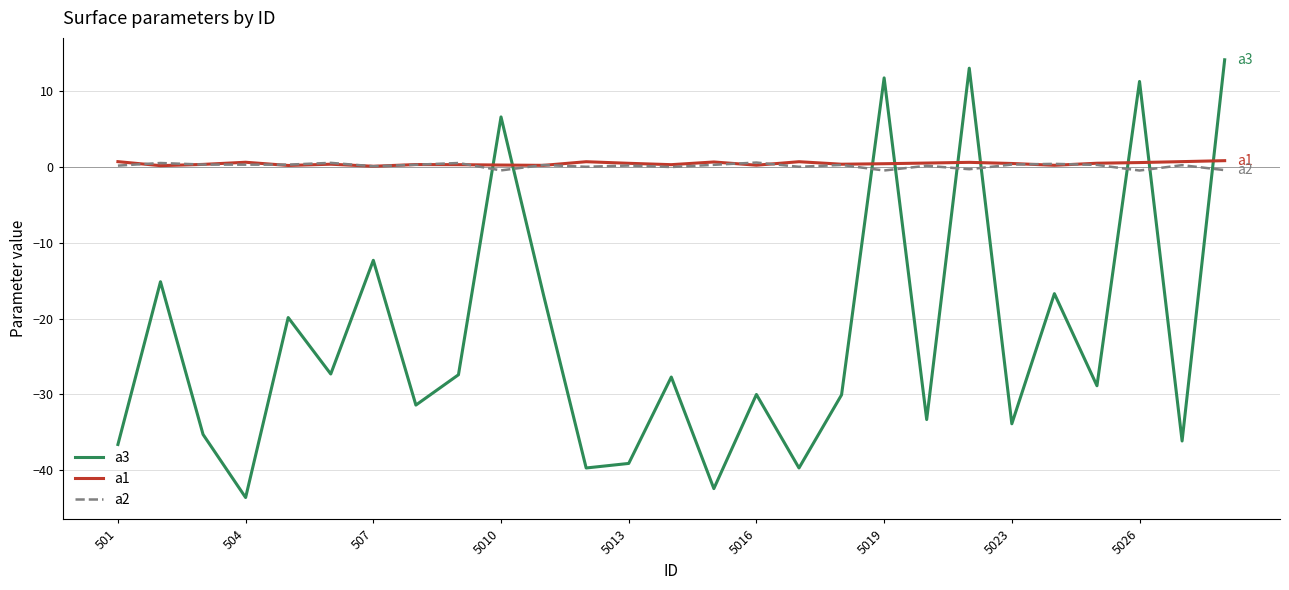

Which series ends up on top after the final intersection of a1 and a3?

a3